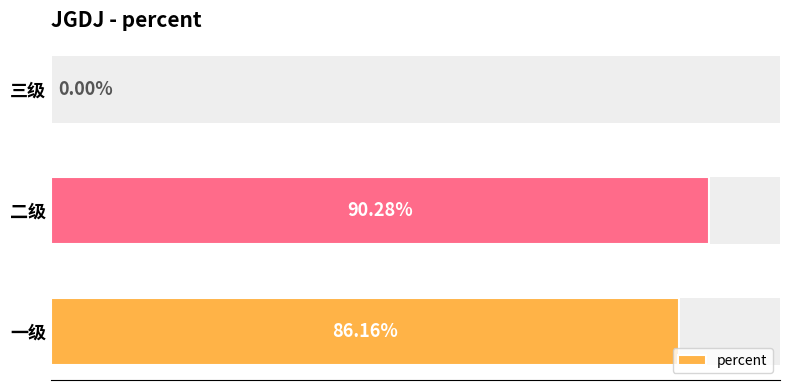

What is the sum of all values?

1.8